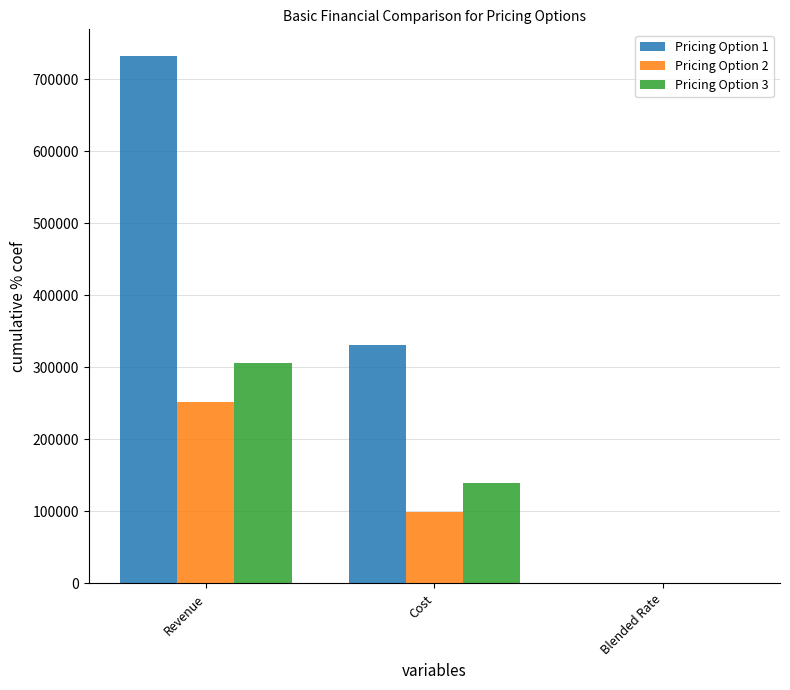

At which category is the sum across all series the highest?

Revenue